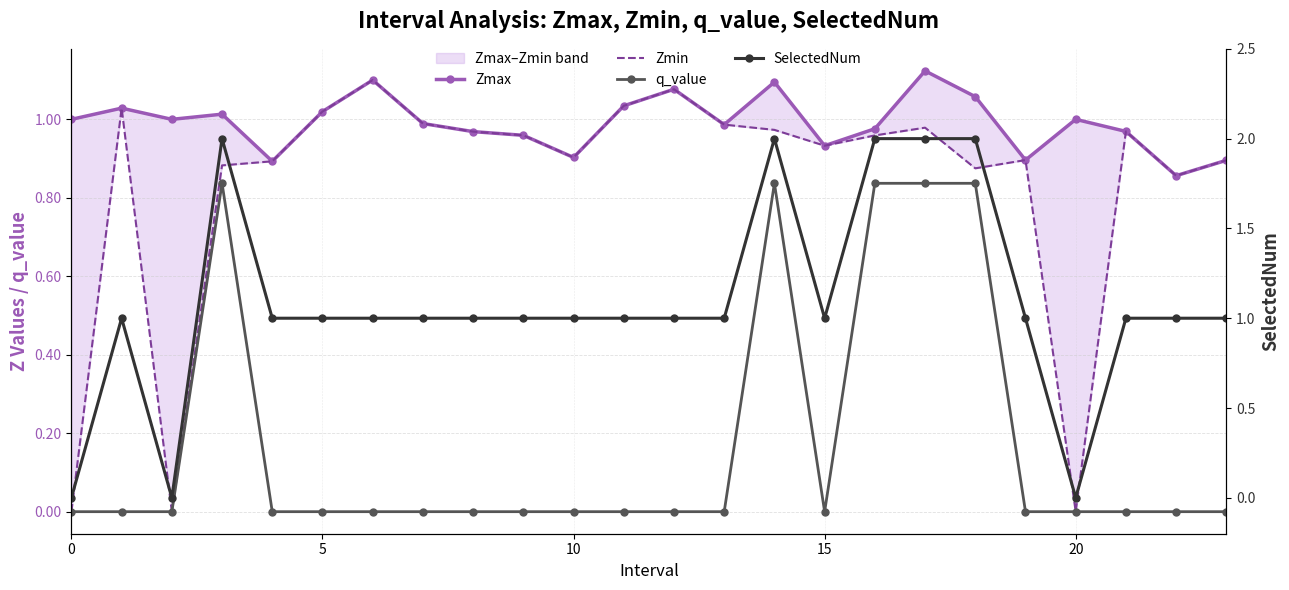

True or false: q_value has a value of -0.4 at 12.

False